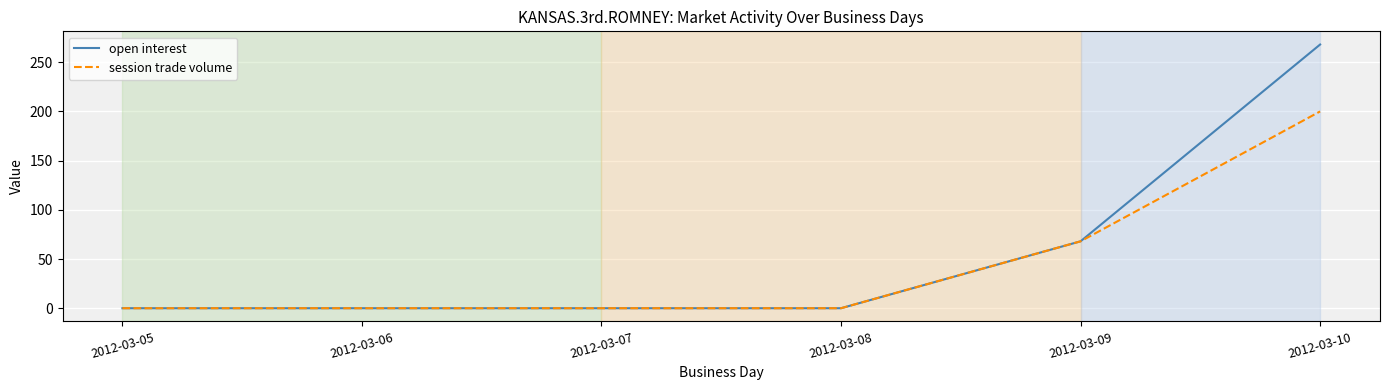

At which category is the sum across all series the highest?

2012-03-10